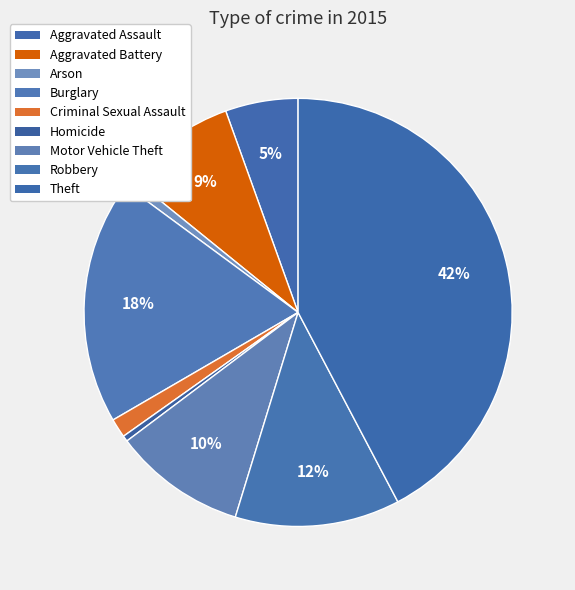

What percentage is the Robbery slice, to the nearest percent?

12%